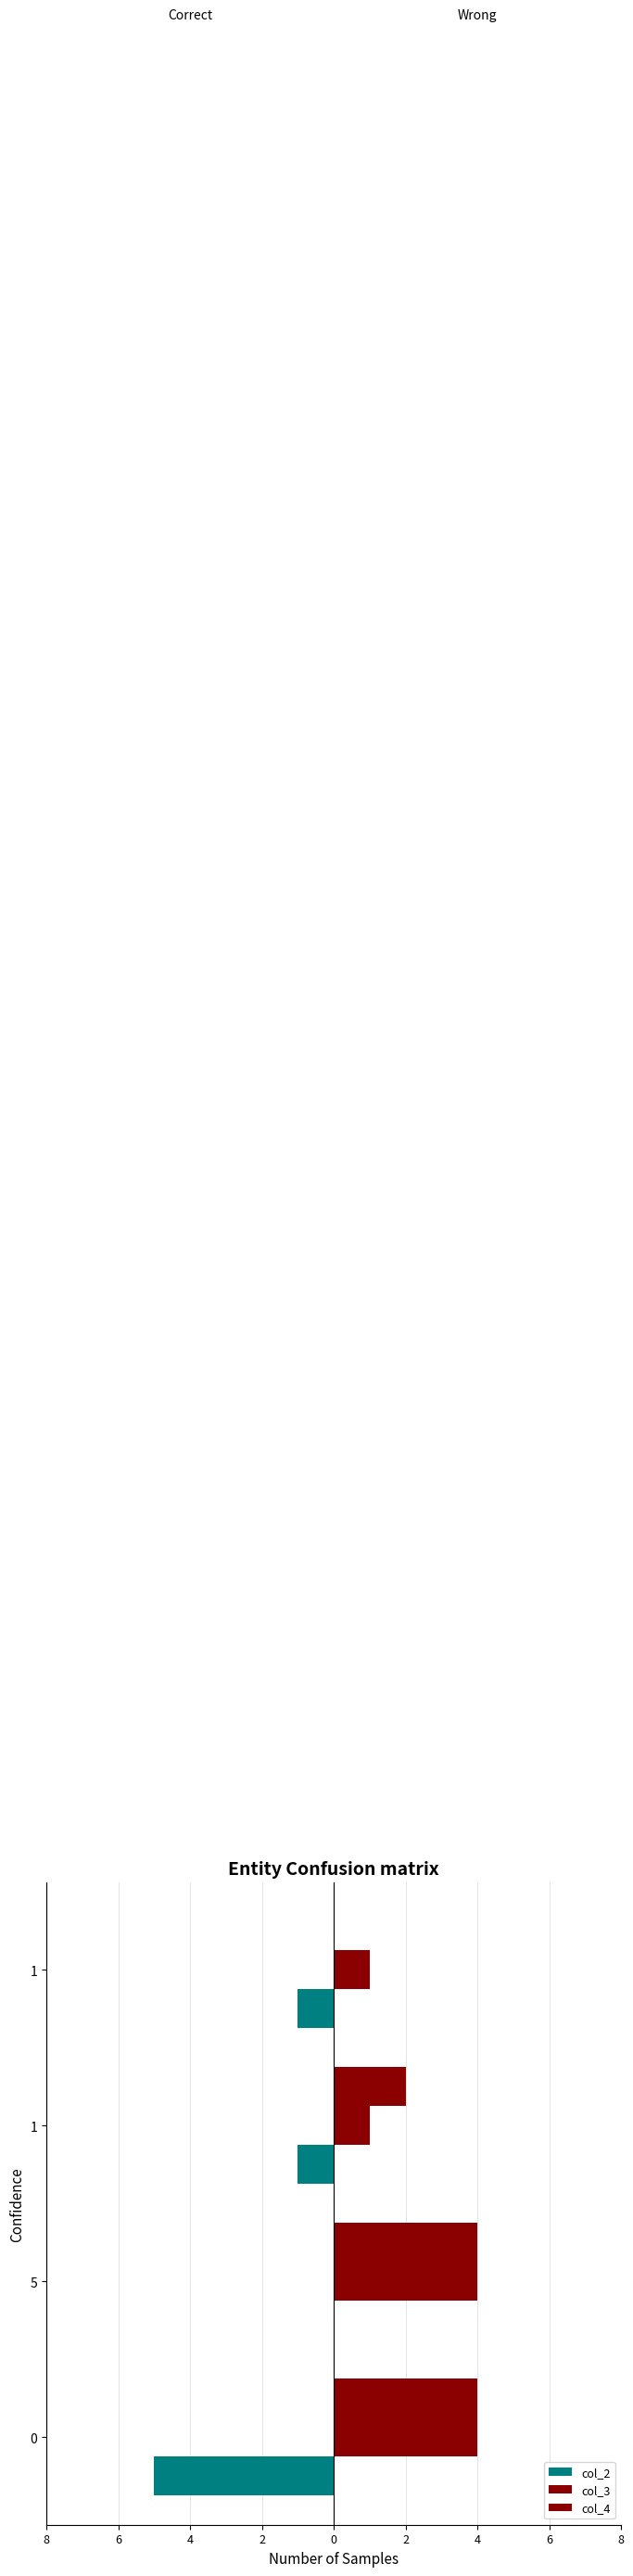

What are all the series names shown in the legend?

col_2, col_3, col_4